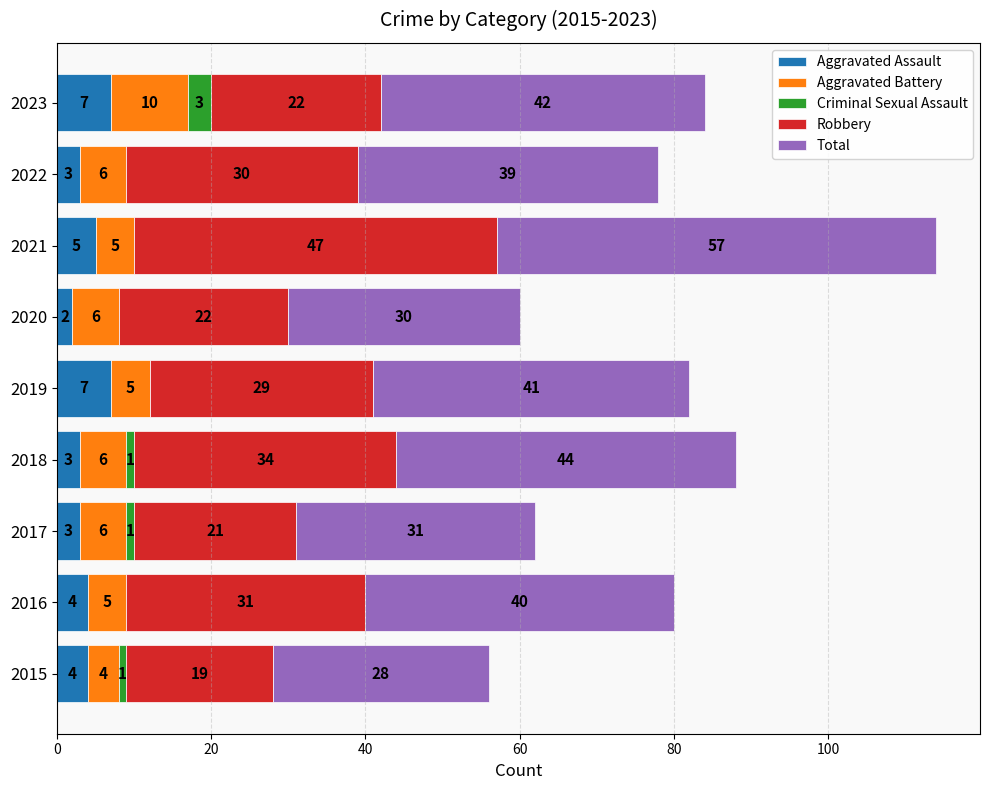

The value of Aggravated Assault at 2020 is 2. True or false?

True